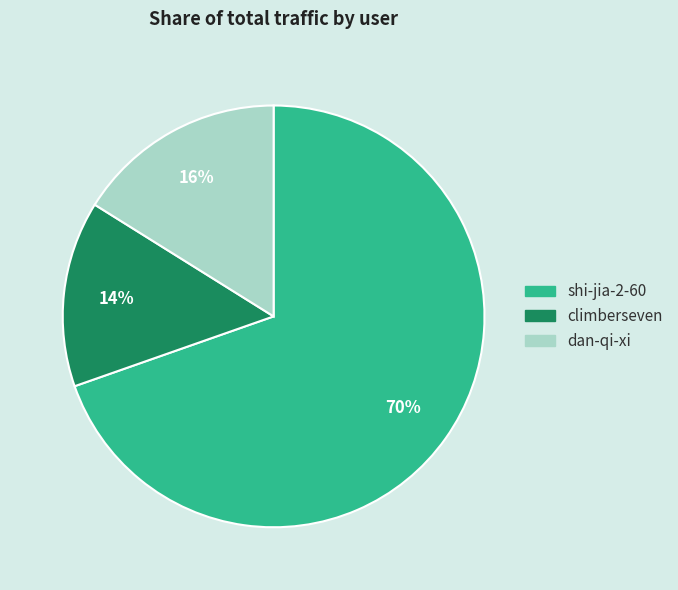

To the nearest percent, what is the average slice percentage?

33%